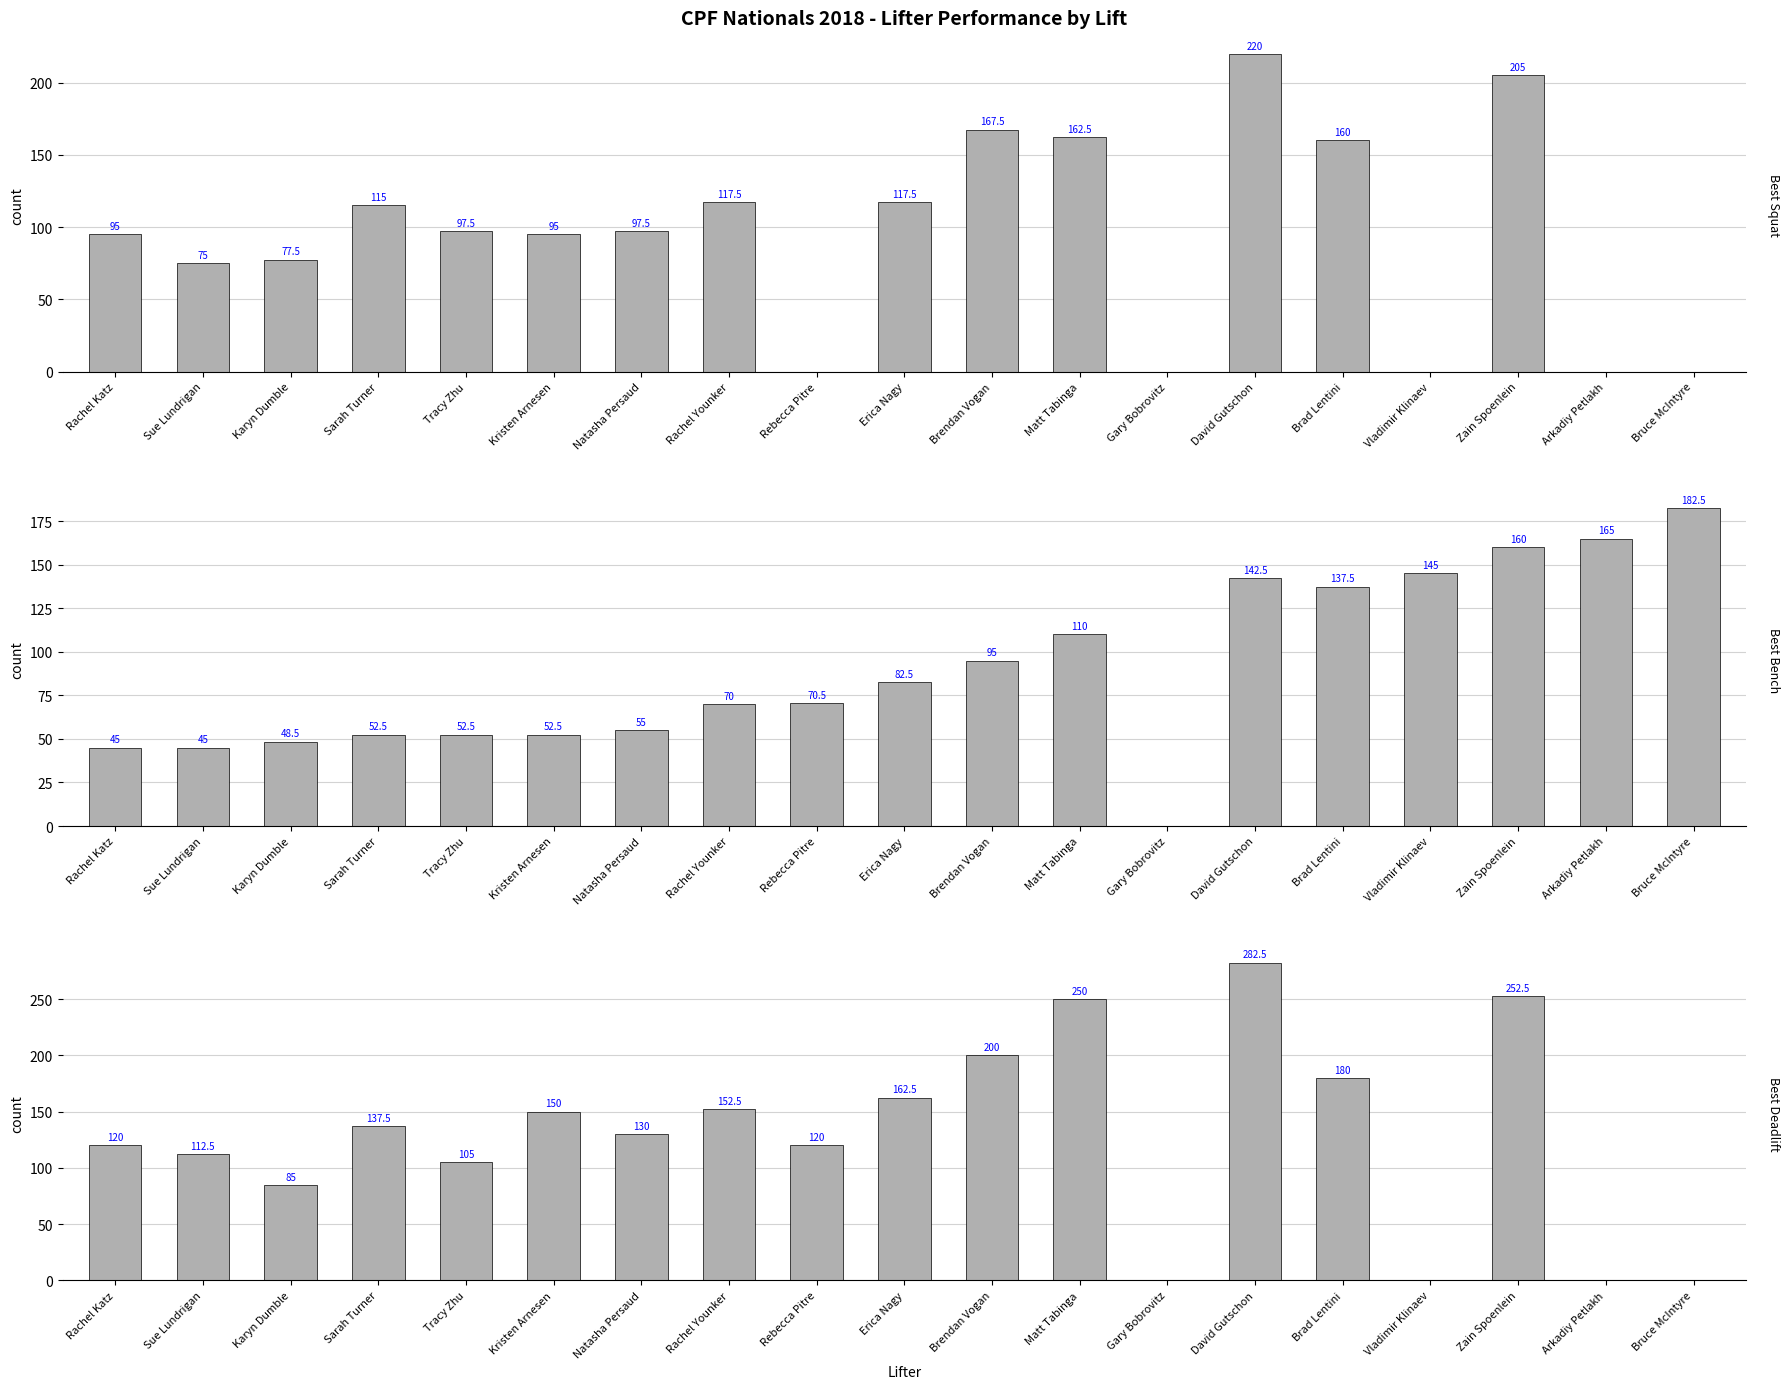

What is the approximate value of Best Bench at Erica Nagy?

82.5